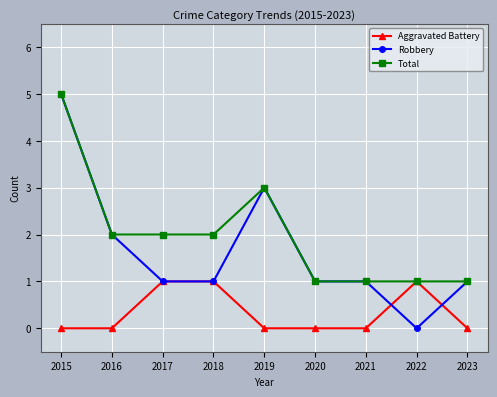

True or false: Robbery and Aggravated Battery cross at least once.

True